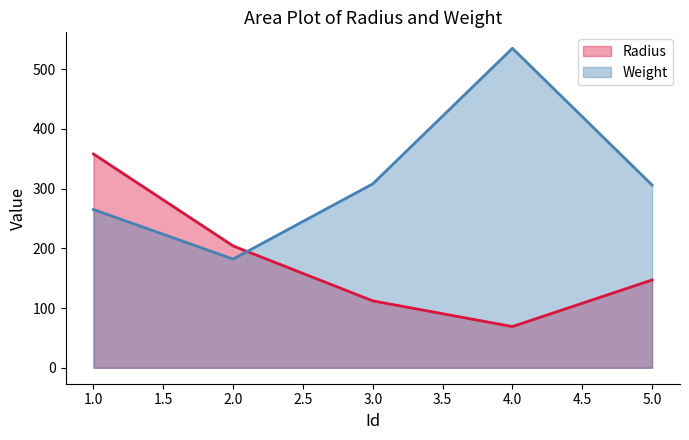

How many intersections are there between Weight and Radius?

1